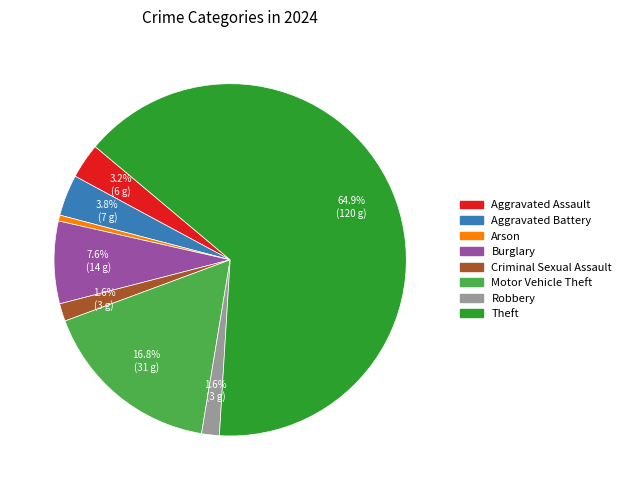

Is there any slice that represents more than half of the pie?

Yes